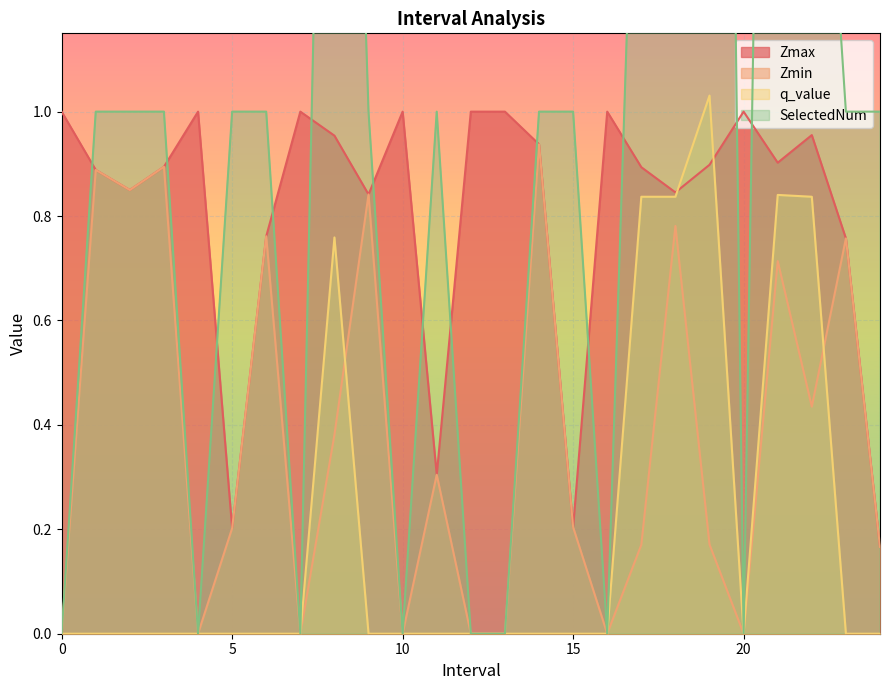

Reading left to right, extract all data points from this chart.

Zmax: 0=1.0	1=0.9	2=0.8	3=0.9	4=1.0	5=0.2	6=0.8	7=1.0	8=1.0	9=0.8	10=1.0	11=0.3	12=1.0	13=1.0	14=0.9	15=0.2	16=1.0	17=0.9	18=0.8	19=0.9	20=1.0	21=0.9	22=1.0	23=0.8	24=0.2
Zmin: 0=0.0	1=0.9	2=0.8	3=0.9	4=0.0	5=0.2	6=0.8	7=0.0	8=0.4	9=0.8	10=0.0	11=0.3	12=0.0	13=0.0	14=0.9	15=0.2	16=0.0	17=0.2	18=0.8	19=0.2	20=0.0	21=0.7	22=0.4	23=0.8	24=0.2
q_value: 0=0.0	1=0.0	2=0.0	3=0.0	4=0.0	5=0.0	6=0.0	7=0.0	8=0.8	9=0.0	10=0.0	11=0.0	12=0.0	13=0.0	14=0.0	15=0.0	16=0.0	17=0.8	18=0.8	19=1.0	20=0.0	21=0.8	22=0.8	23=0.0	24=0.0
SelectedNum: 0=0.0	1=1.0	2=1.0	3=1.0	4=0.0	5=1.0	6=1.0	7=0.0	8=3.0	9=1.0	10=0.0	11=1.0	12=0.0	13=0.0	14=1.0	15=1.0	16=0.0	17=2.0	18=2.0	19=5.0	20=0.0	21=4.0	22=2.0	23=1.0	24=1.0